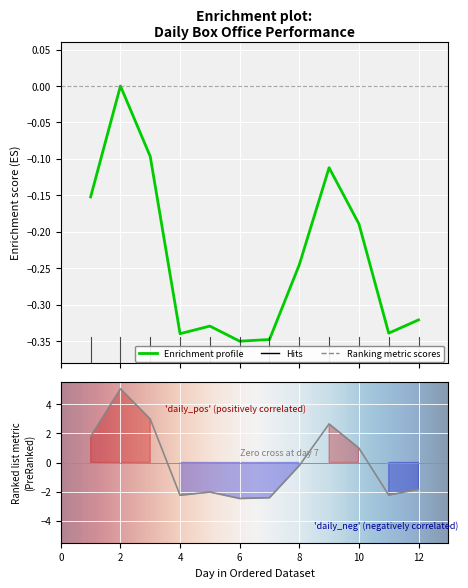

What is the value of the Theaters_Avg point at the 2nd from the left?

5.1